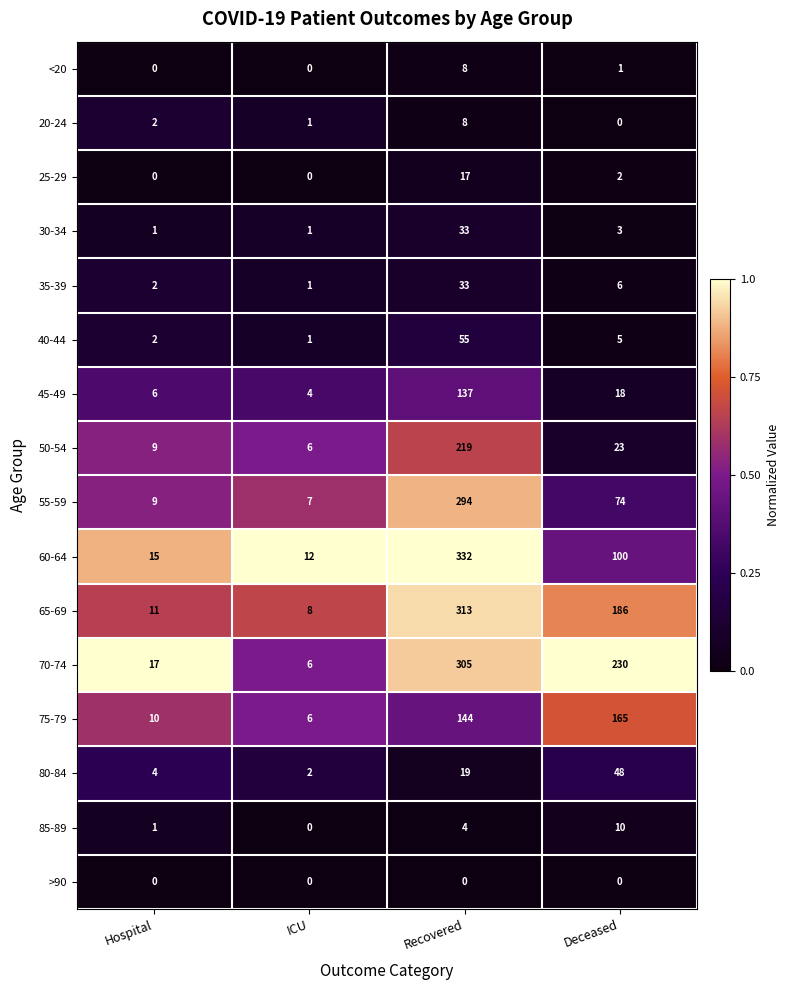

How many values in the 70-74 series are below 230?

2